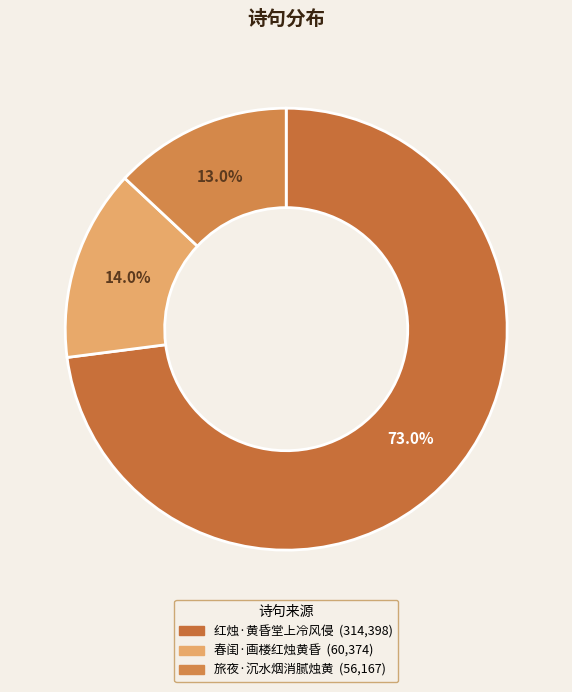

Is the sum of 旅夜·沉水烟消腻烛黄 and 红烛·黄昏堂上冷风侵 greater than half?

Yes